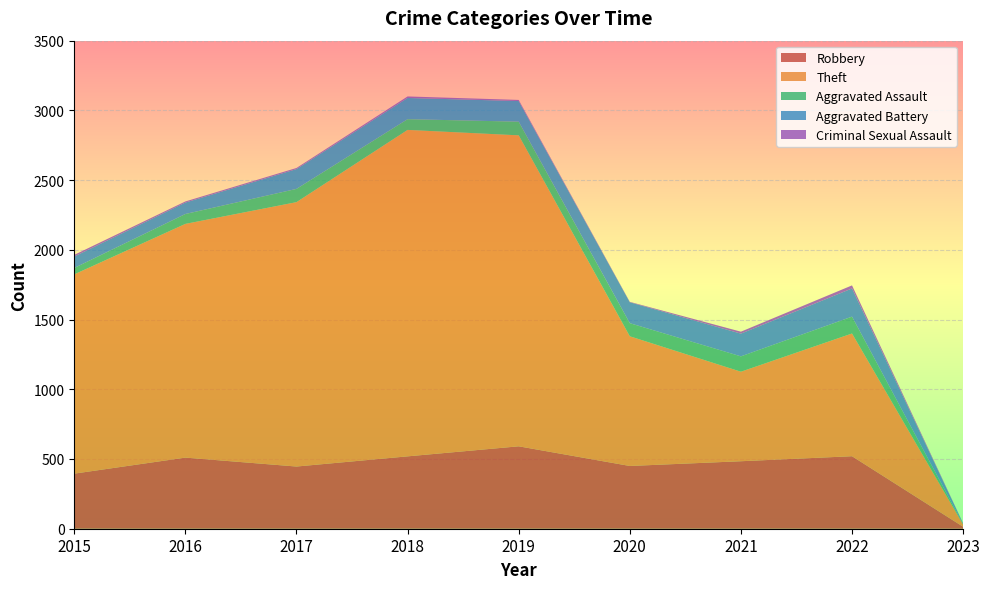

Reading left to right, list all the values displayed in this chart.

Robbery: 2015=395	2016=510	2017=446	2018=519	2019=591	2020=450	2021=484	2022=520	2023=14
Theft: 2015=1429	2016=1676	2017=1896	2018=2341	2019=2230	2020=930	2021=642	2022=880	2023=16
Aggravated Assault: 2015=46	2016=71	2017=95	2018=77	2019=98	2020=94	2021=110	2022=121	2023=3
Aggravated Battery: 2015=82	2016=82	2017=142	2018=152	2019=148	2020=150	2021=163	2022=202	2023=5
Criminal Sexual Assault: 2015=12	2016=8	2017=8	2018=11	2019=8	2020=3	2021=14	2022=22	2023=1